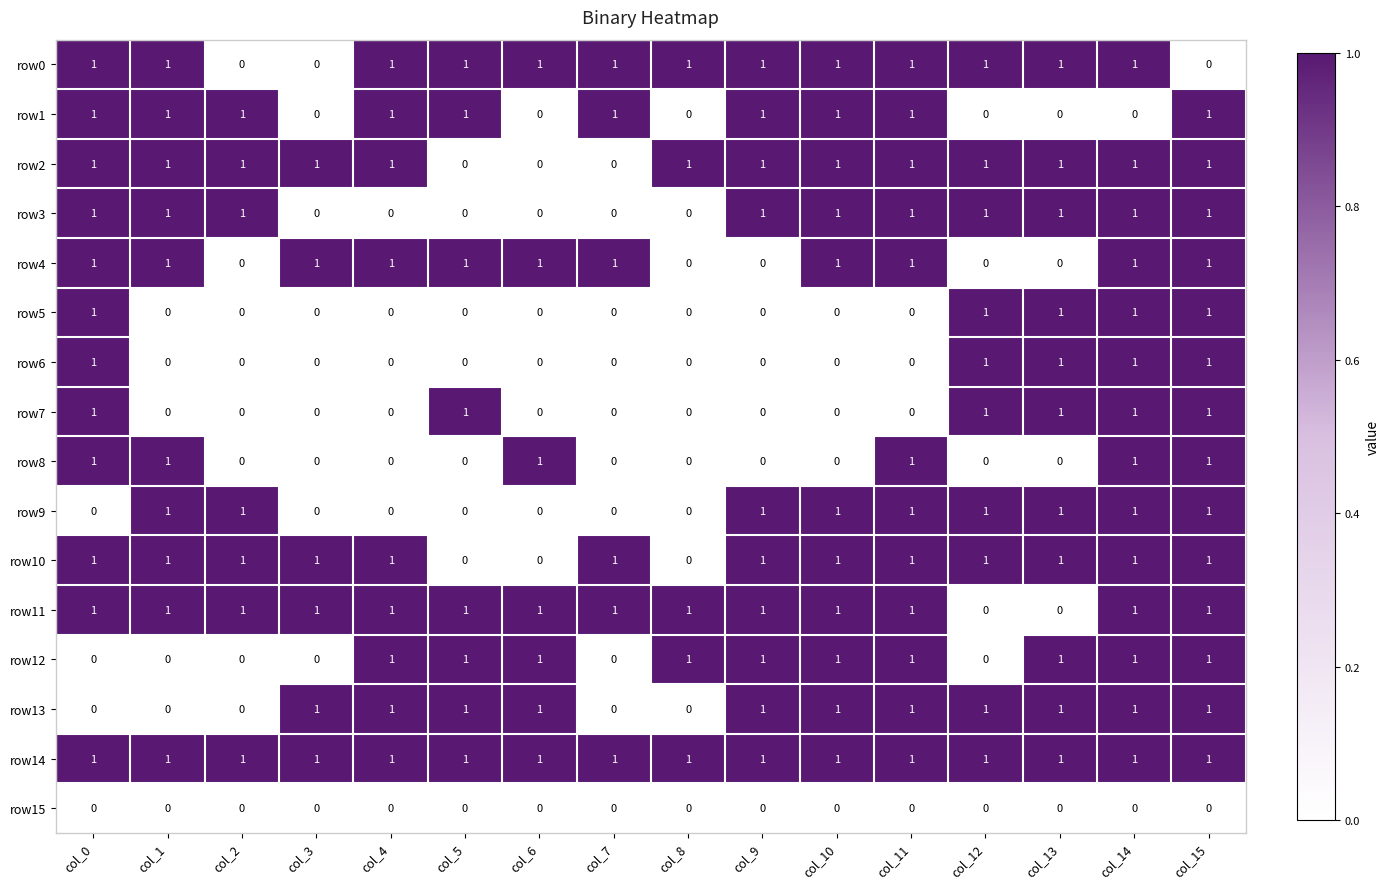

At how many categories does at least one series exceed 0?

16